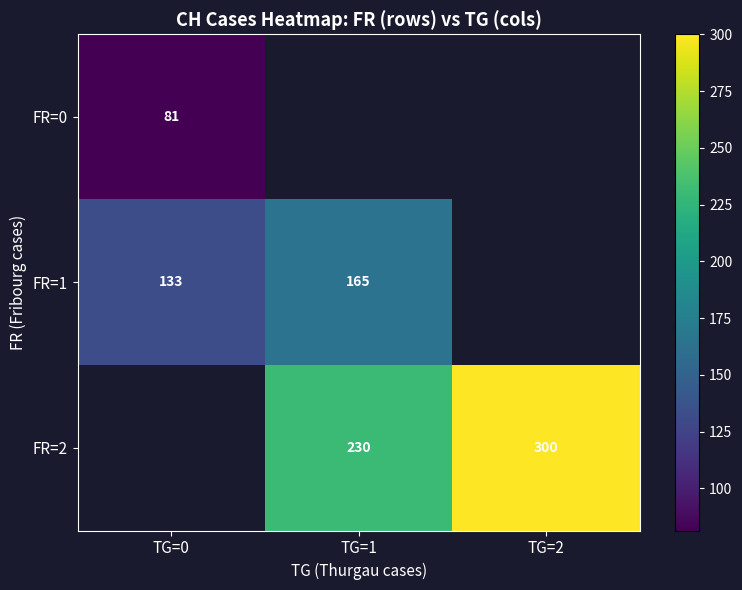

What is the sum of the FR=2 values at TG=1 and TG=2?

530.0